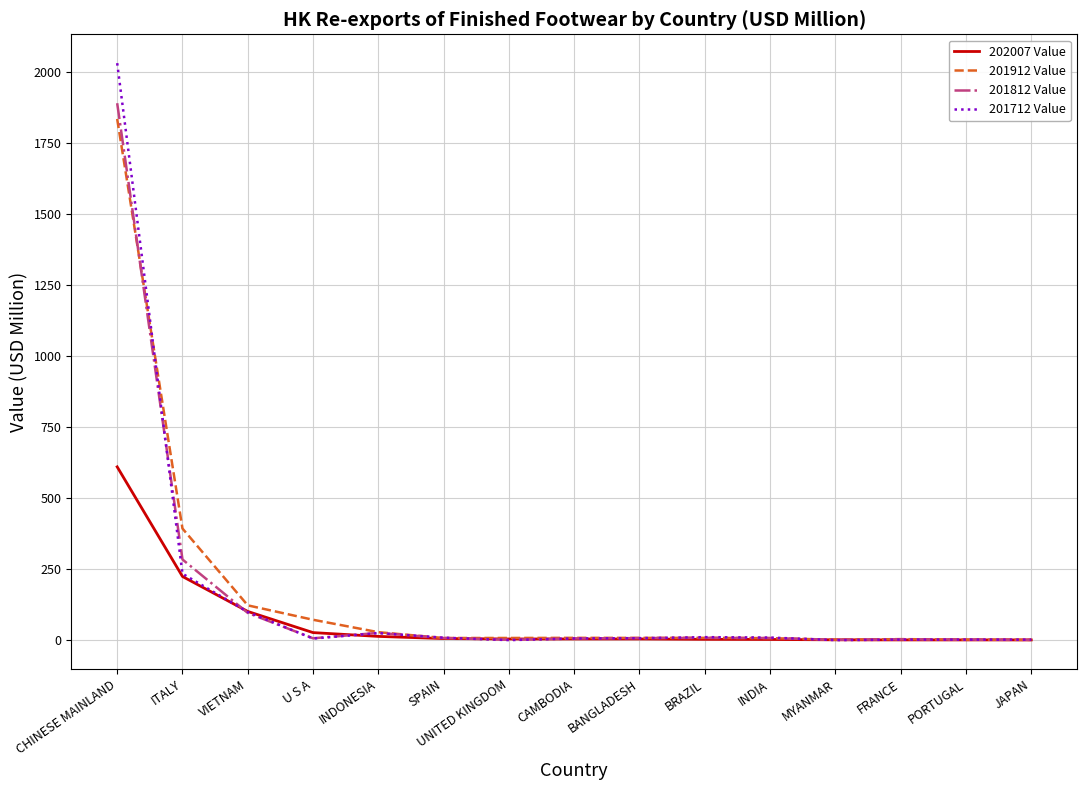

What is the total value across all series at MYANMAR?

6.0